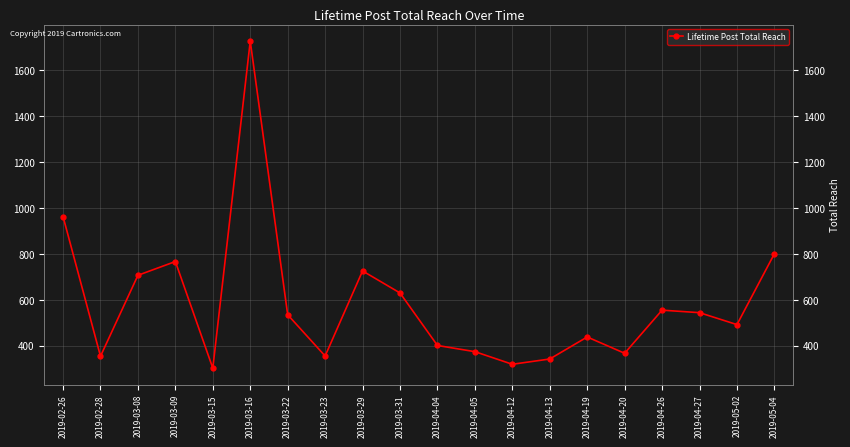

What is the value of the 16th point from the left?

367